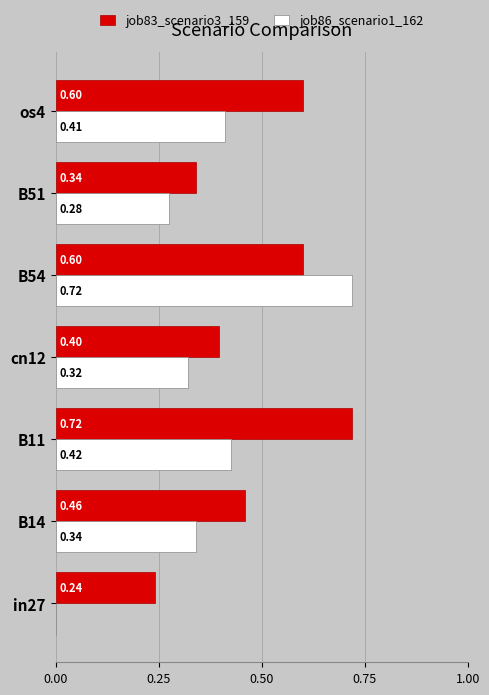

What is the sum of the job83_scenario3_159 values at B14 and cn12?

0.9